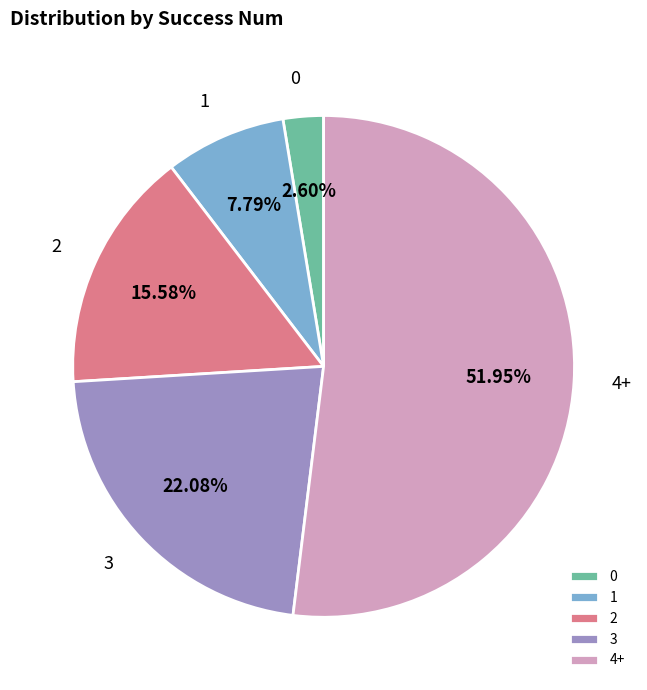

To the nearest percent, what is the average slice percentage?

20%